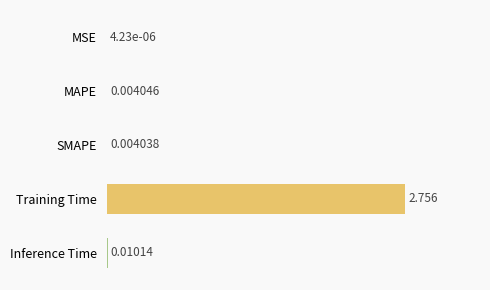

Which has a higher value, MSE or Inference Time?

Inference Time